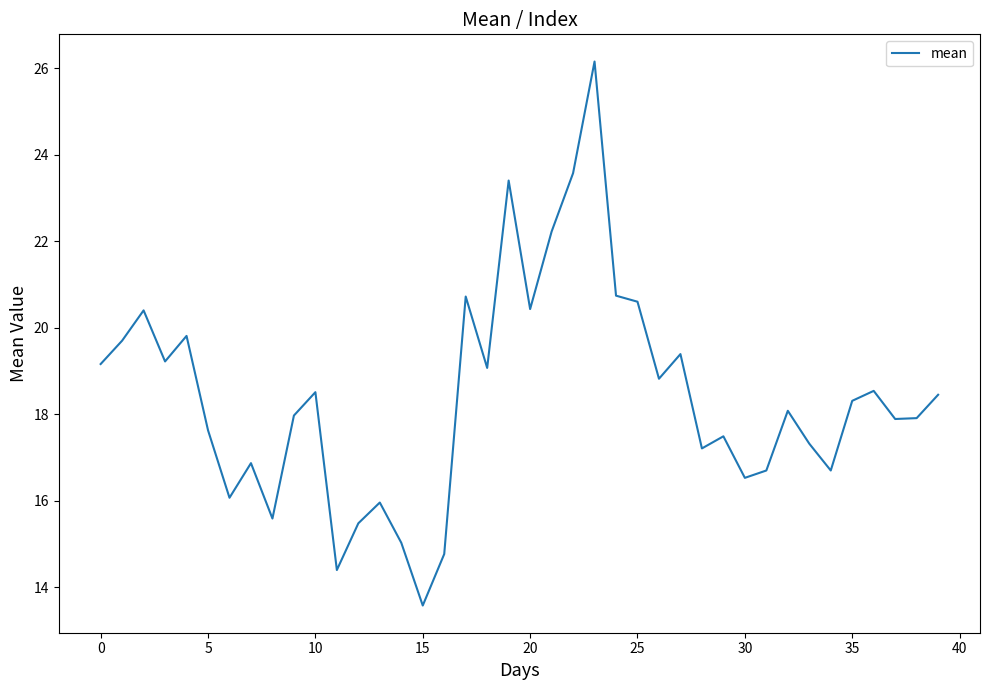

What is the minimum value shown in the chart?

13.6